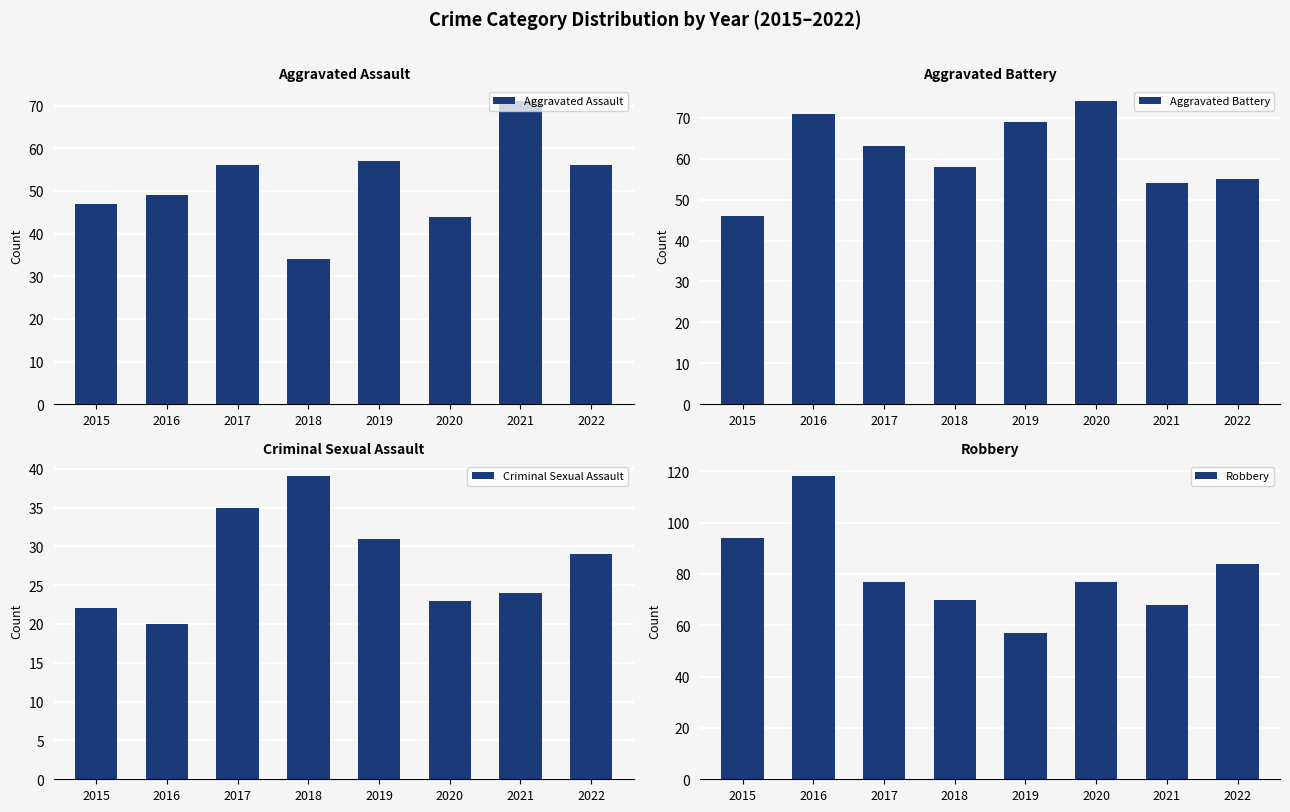

At which category is the sum across all series the highest?

2016